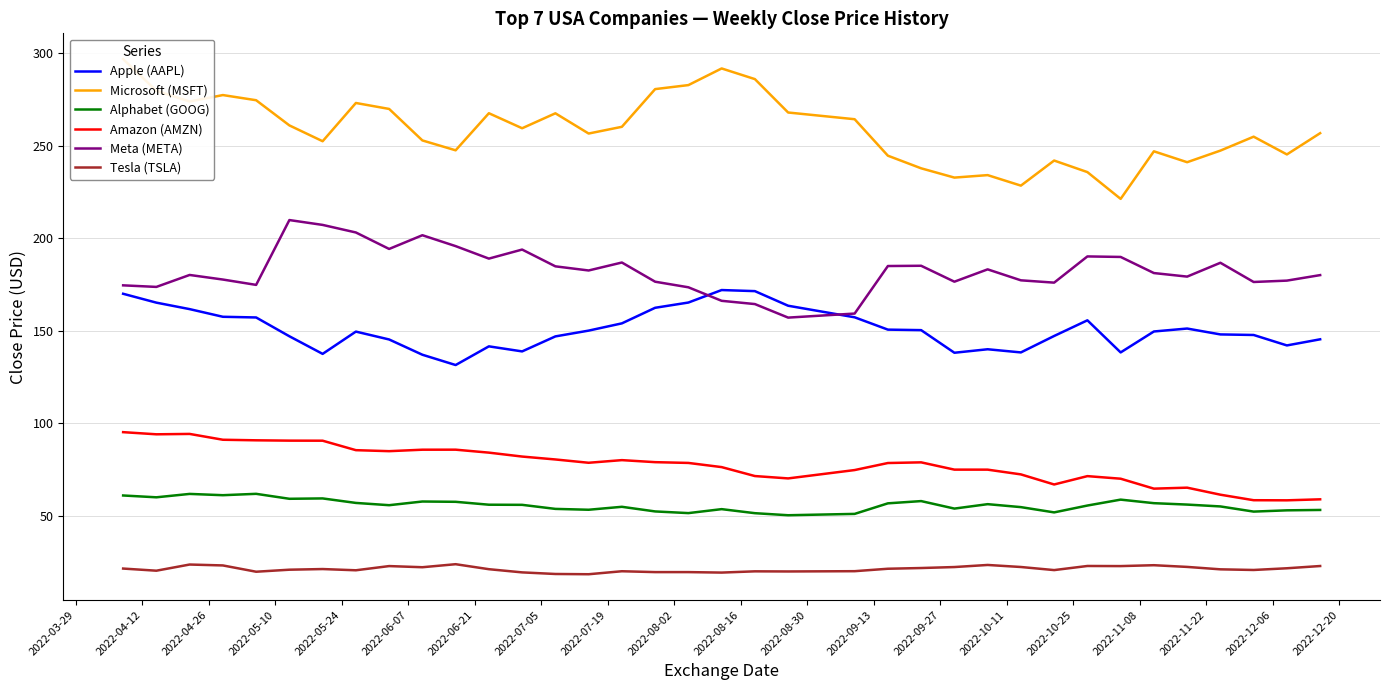

True or false: Apple (AAPL) and Amazon (AMZN) cross at least once.

False